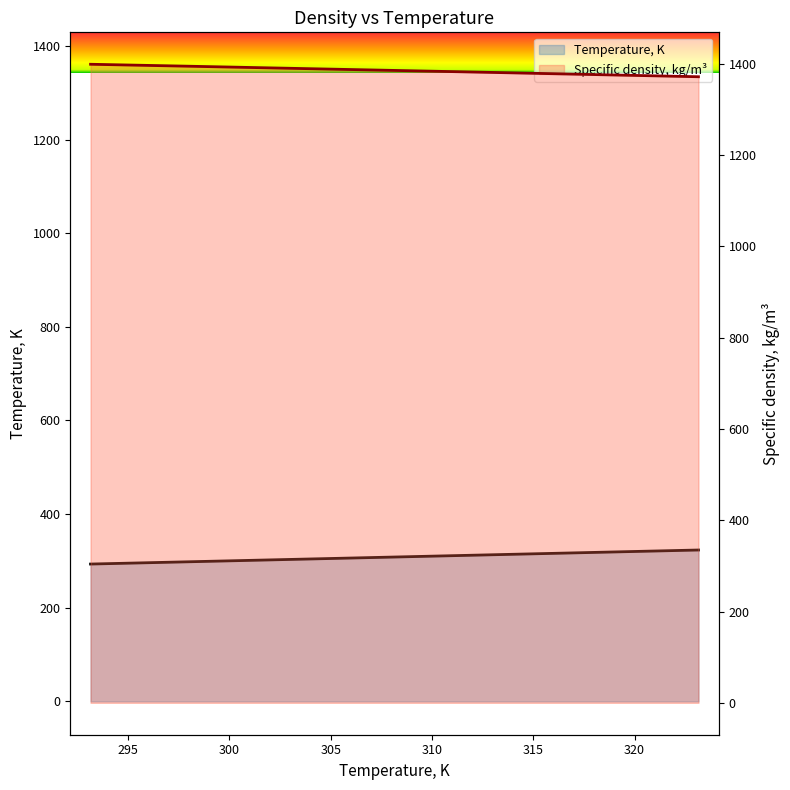

True or false: Specific density, kg/m3 and Temperature, K cross at least once.

False